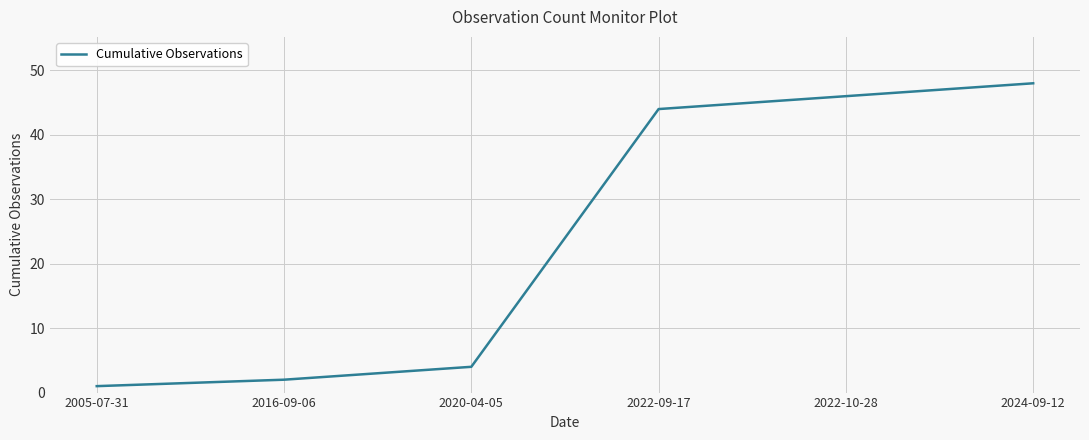

Is it true that the value at 2016-09-06 is 2?

True